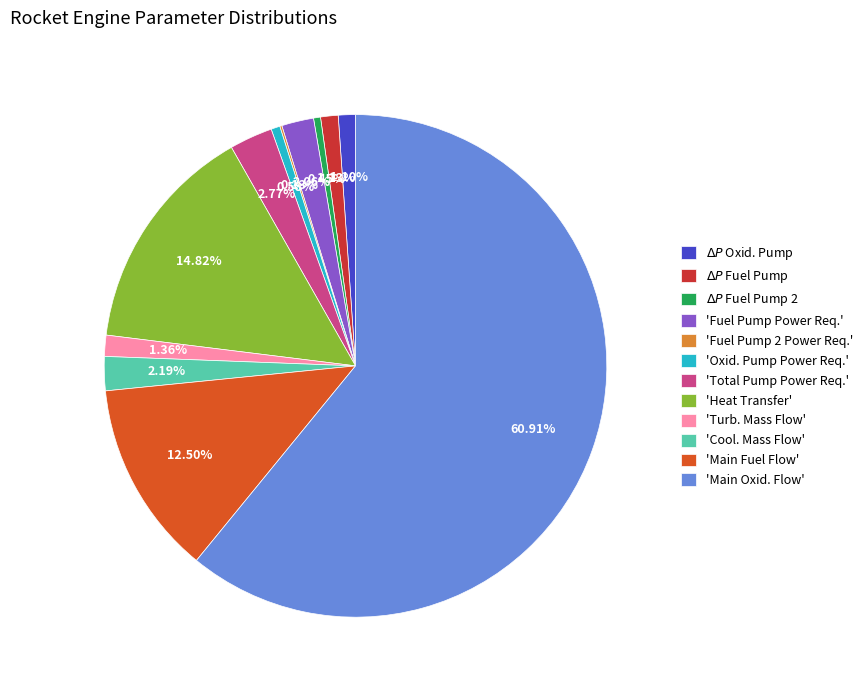

Which has a higher value, 'Main Fuel Flow' or 'Turb. Mass Flow'?

'Main Fuel Flow'